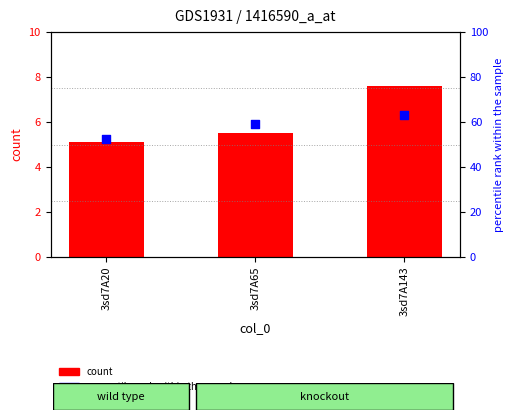

Which series has the largest total across all categories?

col_7 (percentile rank)